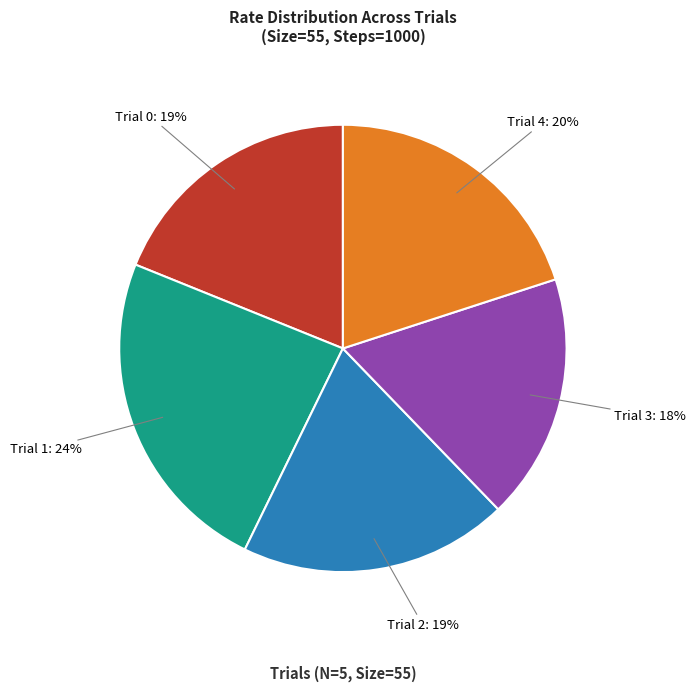

Does any single category account for the majority?

No